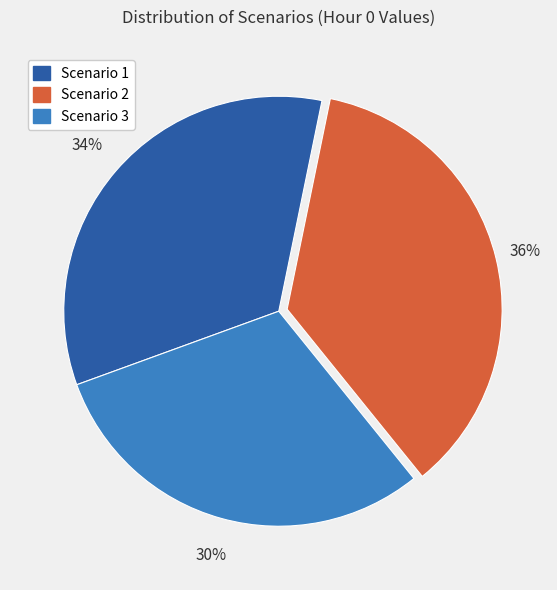

Do Scenario 1 and Scenario 2 together represent more than half of the pie?

Yes